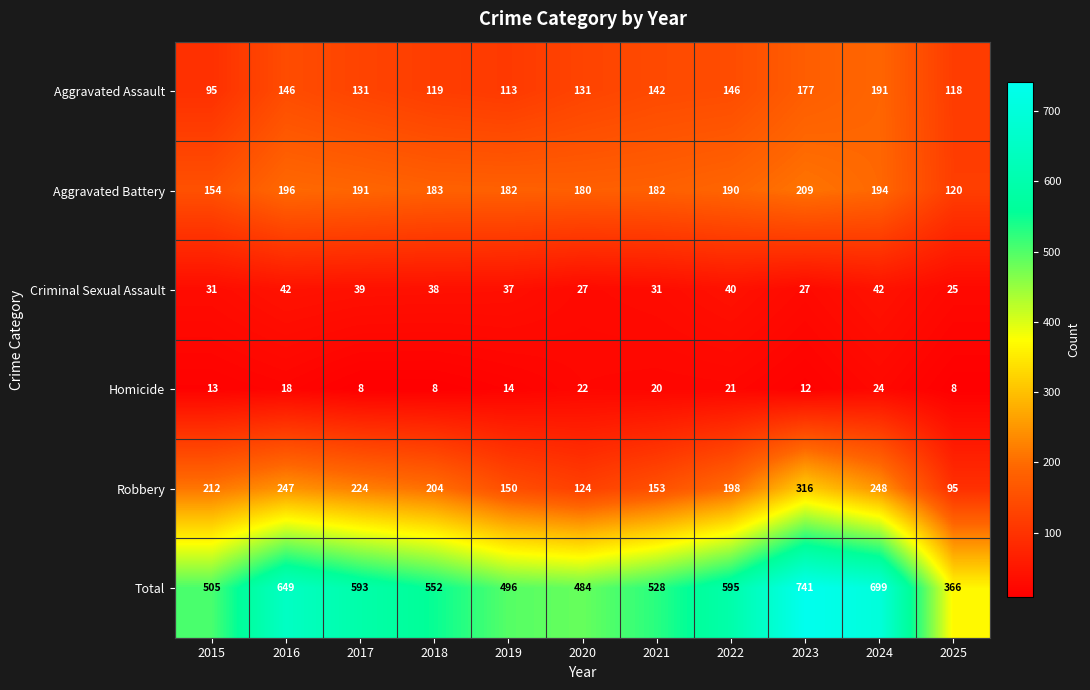

The Robbery series shows 204 at 2018. True or false?

True